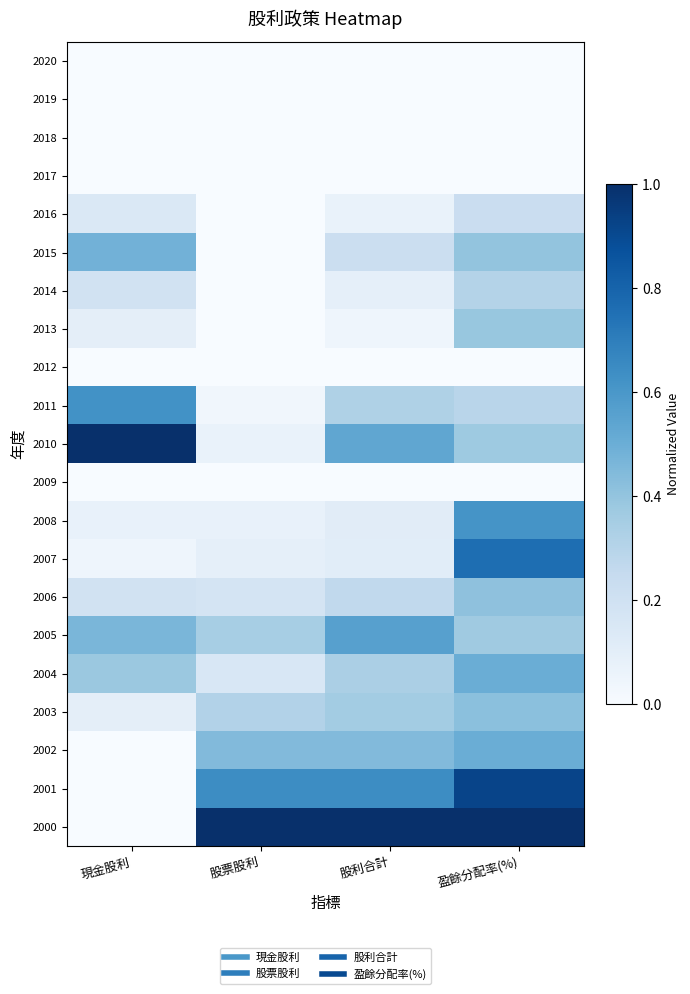

What is the total value across all series at 盈餘分配率(%)?

7.5